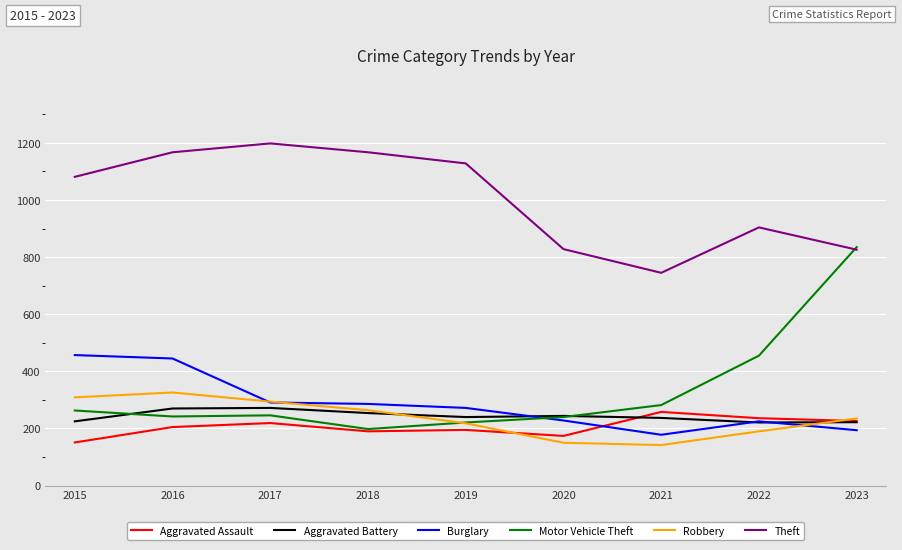

The value of Theft at 2021 is 745. True or false?

True